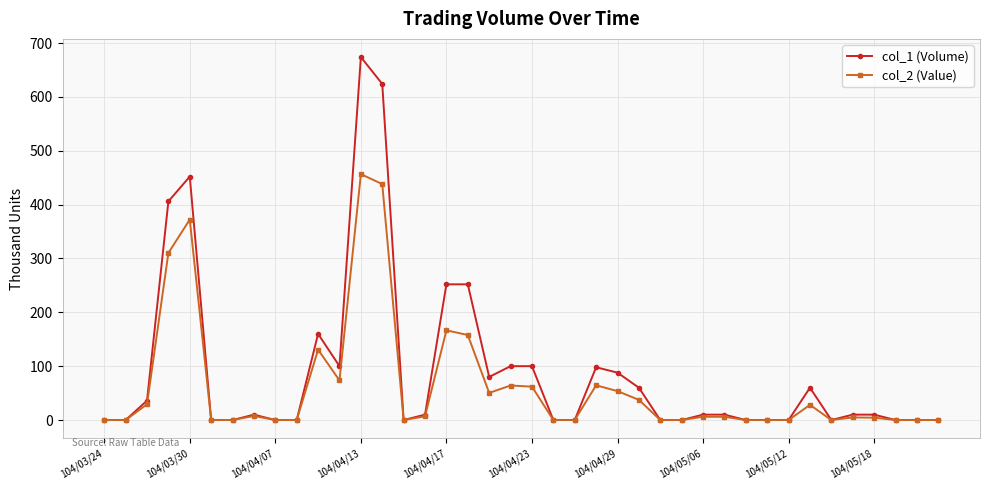

Which series has the widest spread of values?

col_1 (Volume)